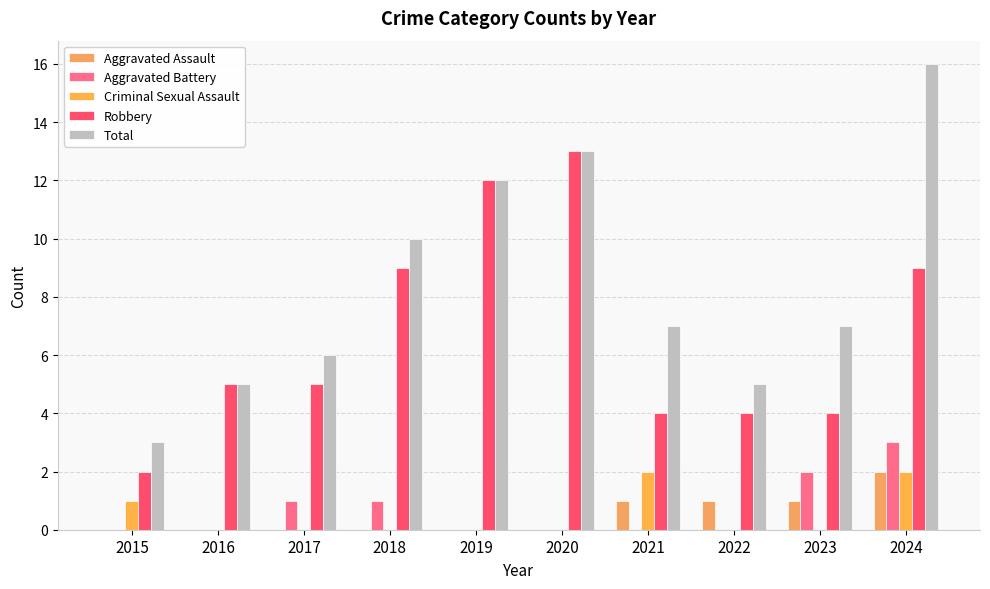

What is the value of the Criminal Sexual Assault bar at the 7th from the left?

2